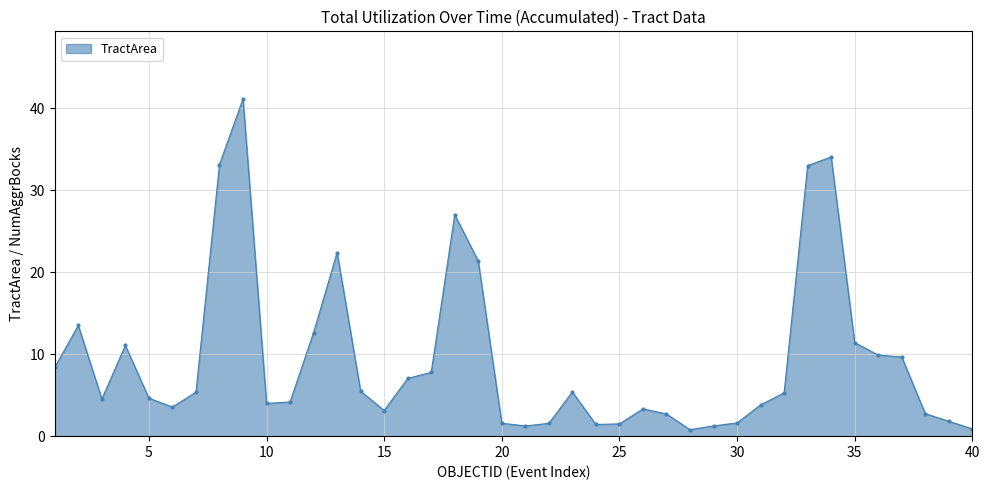

True or false: the data has more than 2 interior local peaks.

True